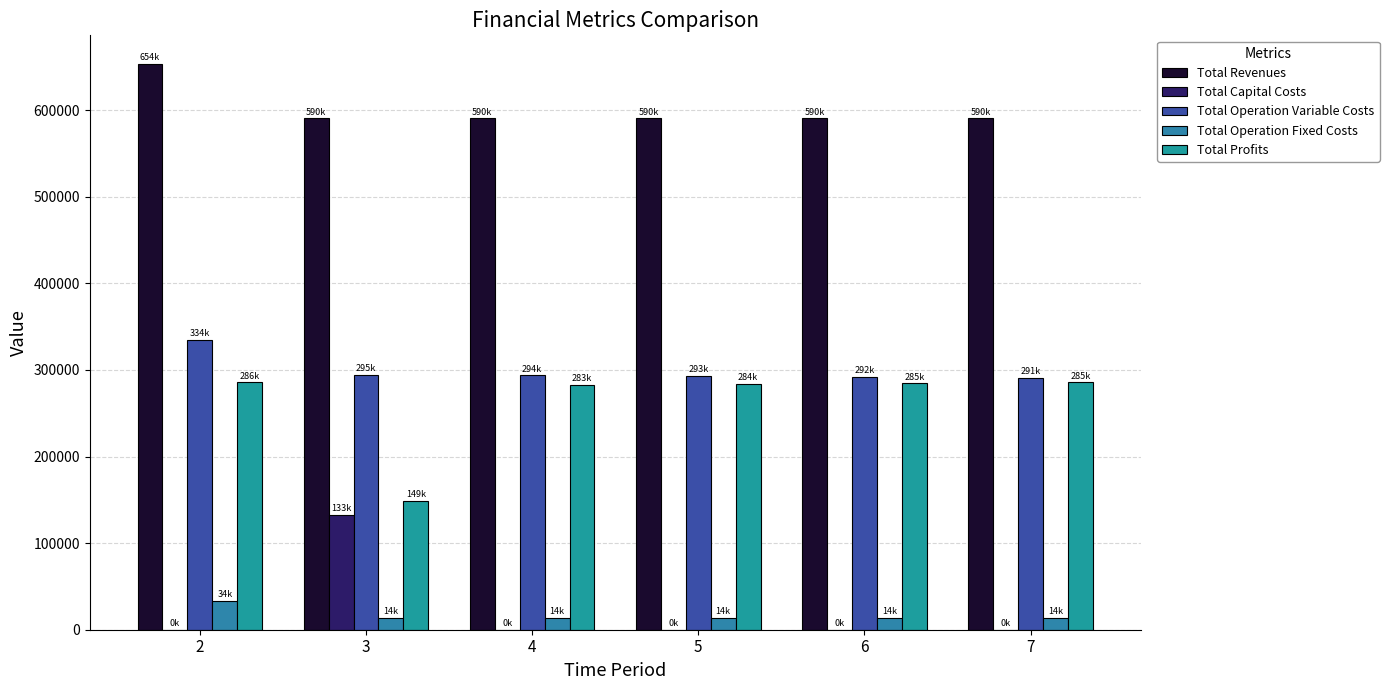

The Total Profits series shows 285460.3 at 7. True or false?

True